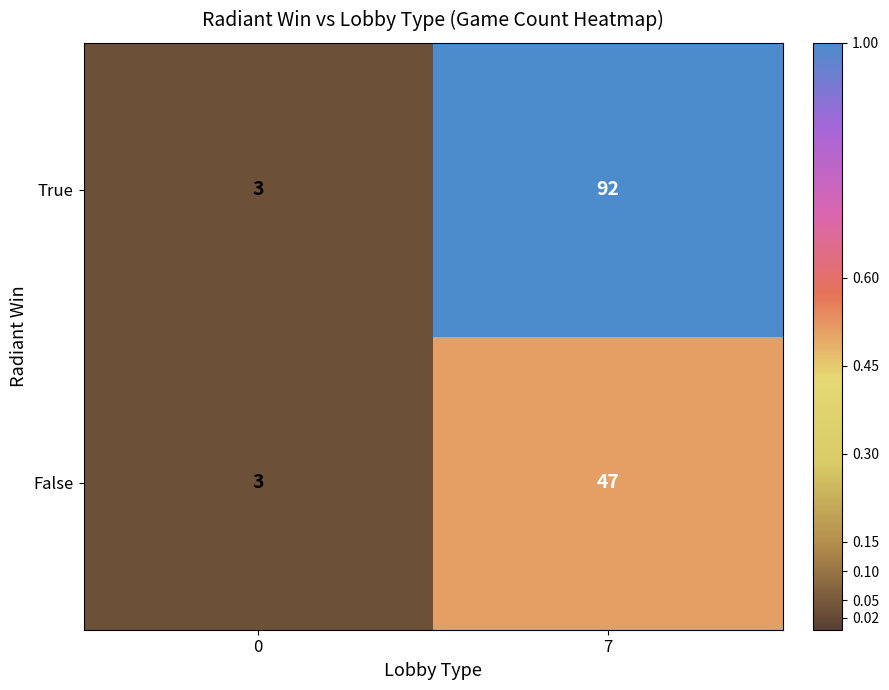

Which series has the largest range (max minus min)?

True